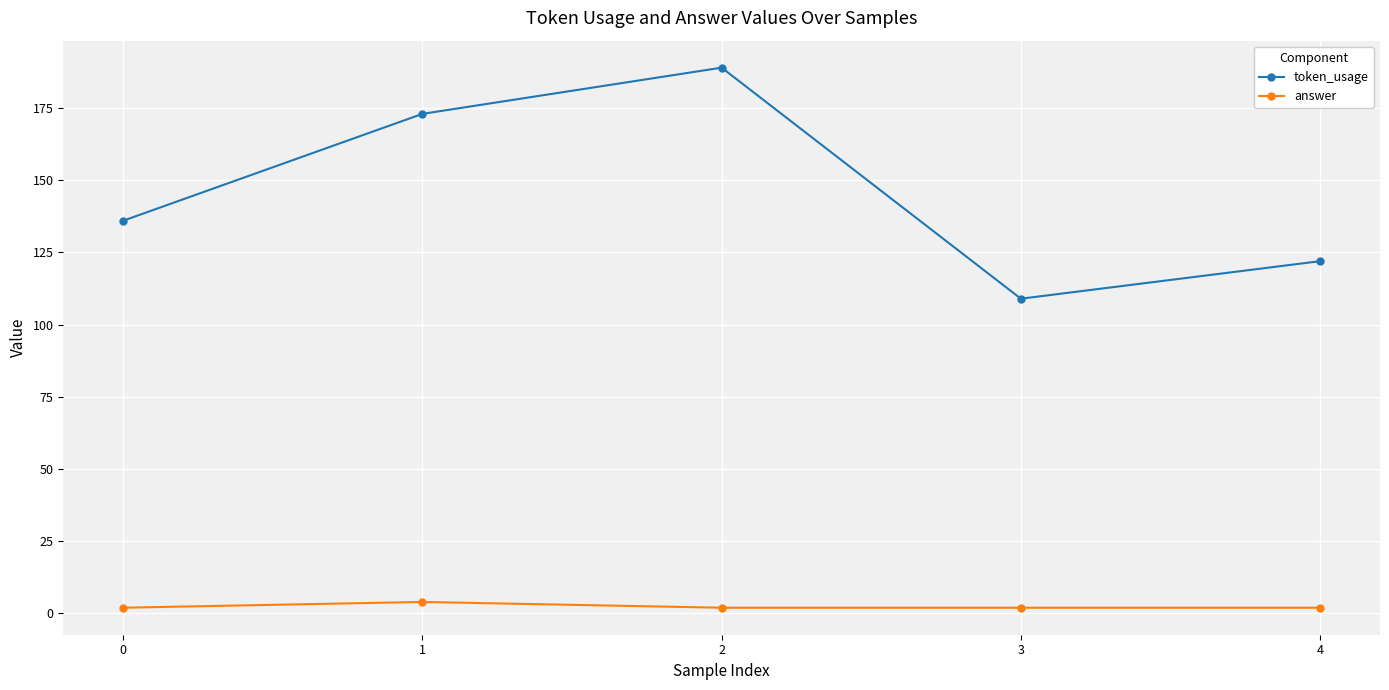

Which series has the widest spread of values?

token_usage